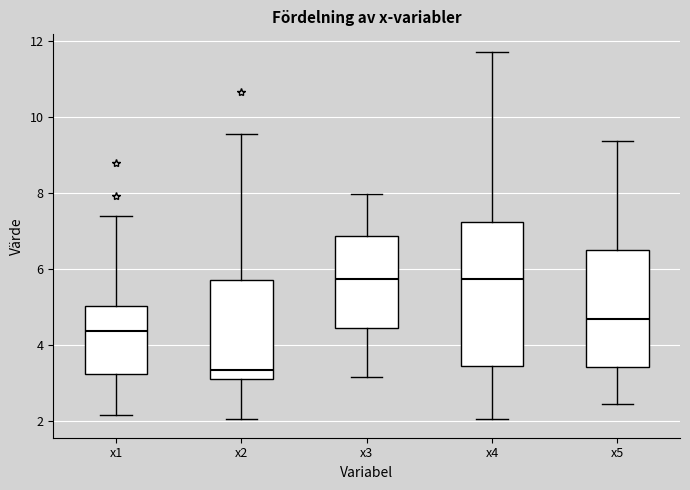

Reading left to right, transcribe this box plot: for each box, give where its median line is, the range the box spans, and where its two whiskers end, as read against the y-axis. The values are not printed on the chart, so give them approximately, as read against the axis.

x1: median 4.4, box 3.2 to 5.0, whiskers 2.2 to 7.4
x2: median 3.4, box 3.0 to 5.8, whiskers 2.0 to 9.6
x3: median 5.8, box 4.4 to 6.8, whiskers 3.2 to 8.0
x4: median 5.8, box 3.4 to 7.2, whiskers 2.0 to 11.8
x5: median 4.6, box 3.4 to 6.4, whiskers 2.4 to 9.4